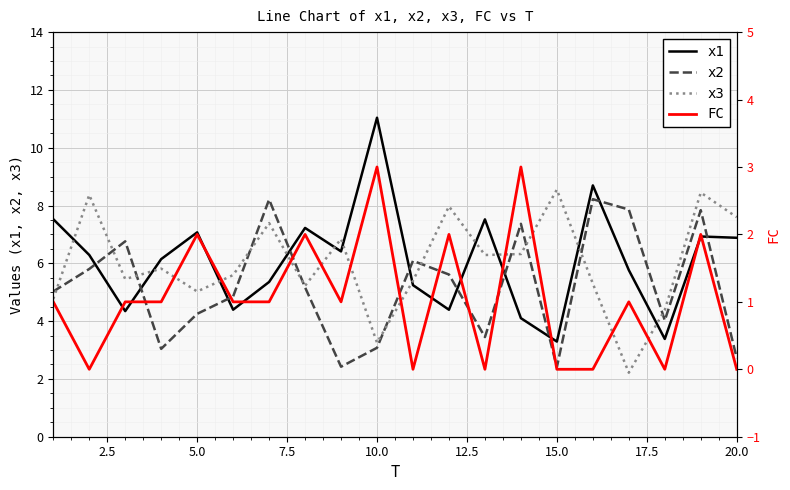

Which series has the largest total across all categories?

x1